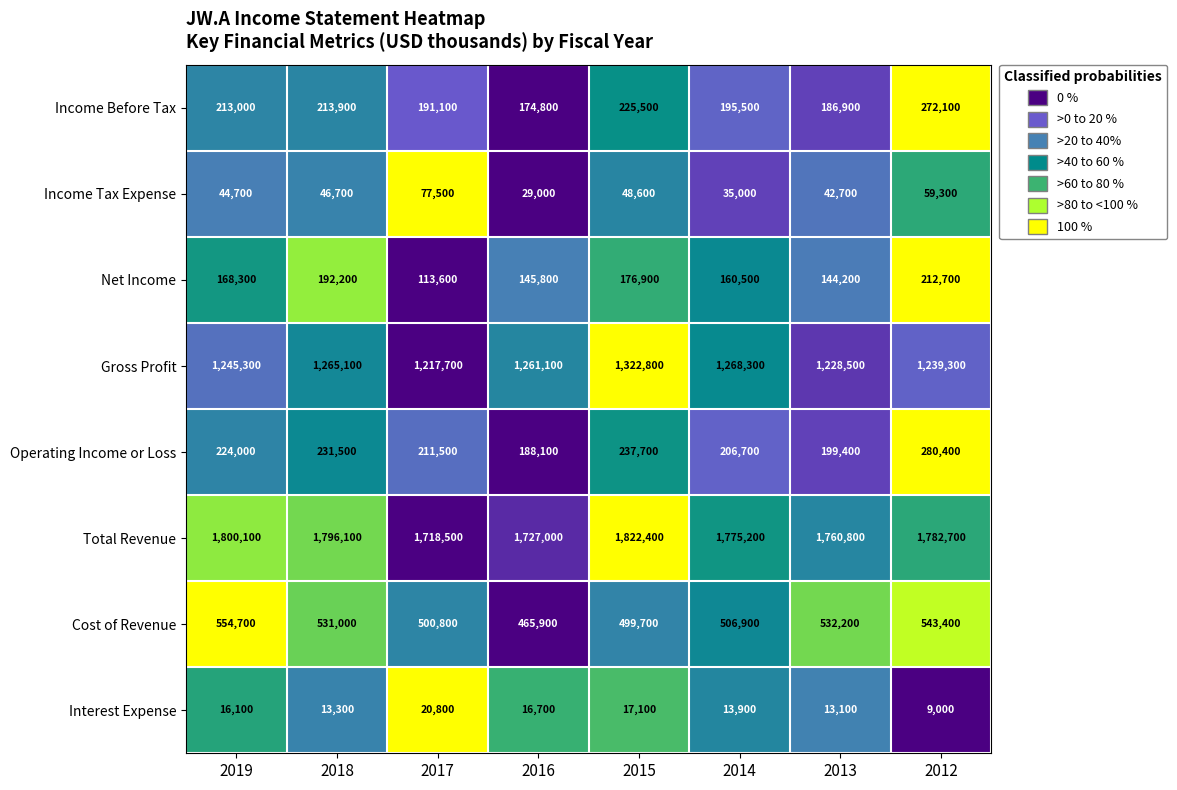

What is the average value of the Total Revenue series?

1772850